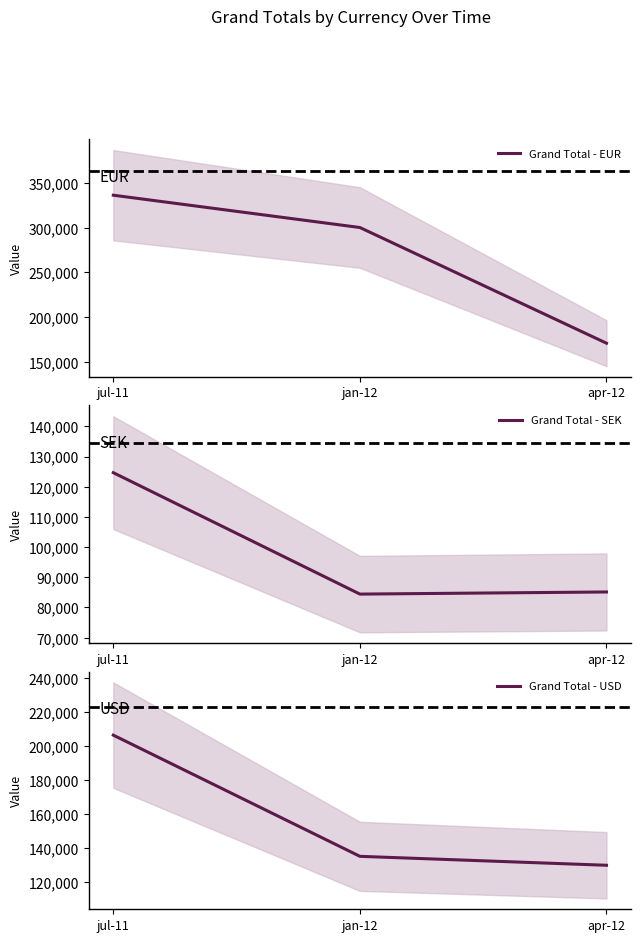

What is the label of the 2nd point from the right?

jan-12